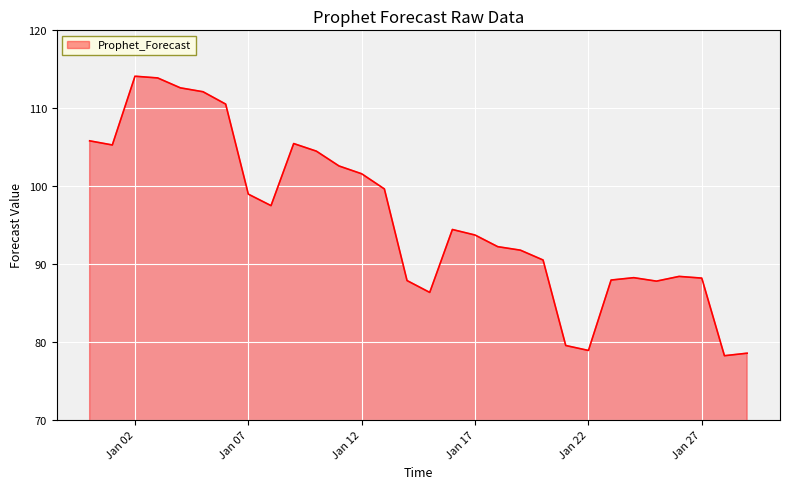

What is the difference between the maximum and minimum values?

35.9